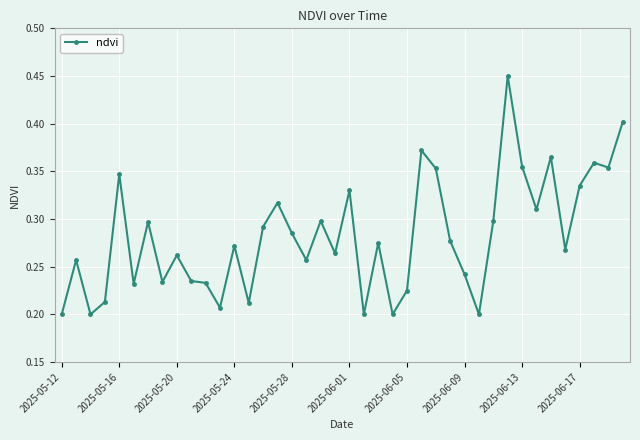

Is this an area chart (filled region under the line)?

No